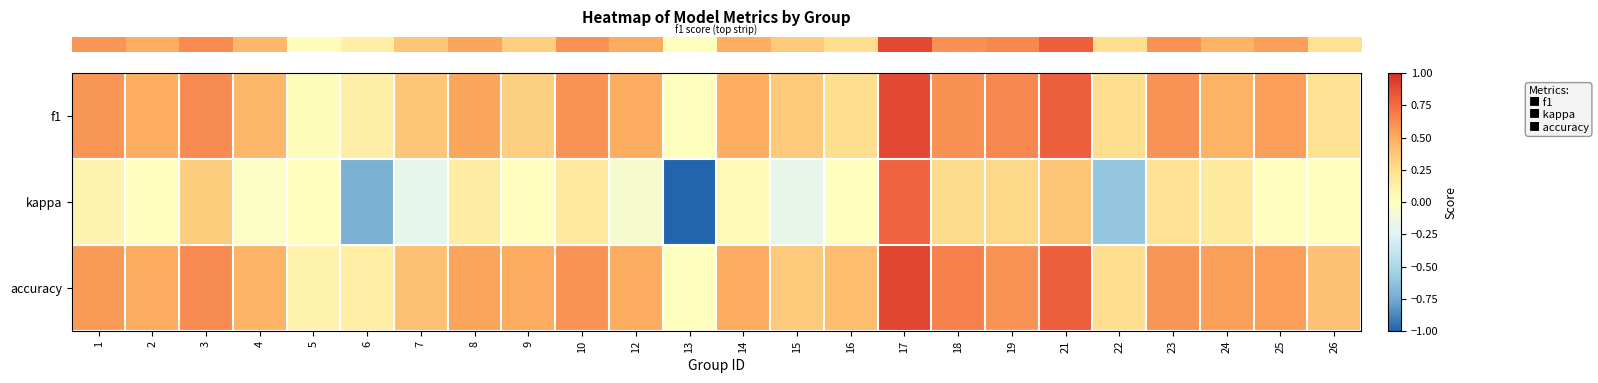

Reading right to left, extract all data points from this chart.

row_0: 26=0.2	25=0.6	24=0.5	23=0.6	22=0.2	21=0.8	19=0.6	18=0.6	17=0.9	16=0.3	15=0.4	14=0.5	13=0.0	12=0.5	10=0.6	9=0.3	8=0.5	7=0.4	6=0.1	5=0.0	4=0.5	3=0.6	2=0.5	1=0.6
row_1: 26=0.0	25=0.0	24=0.2	23=0.2	22=-0.6	21=0.4	19=0.3	18=0.3	17=0.8	16=0.0	15=-0.2	14=0.0	13=-1.0	12=-0.1	10=0.2	9=0.0	8=0.2	7=-0.2	6=-0.7	5=0.0	4=-0.0	3=0.3	2=0.0	1=0.1
row_2: 26=0.4	25=0.6	24=0.6	23=0.6	22=0.2	21=0.8	19=0.6	18=0.7	17=0.9	16=0.4	15=0.4	14=0.5	13=0.0	12=0.5	10=0.6	9=0.5	8=0.5	7=0.4	6=0.1	5=0.1	4=0.5	3=0.6	2=0.5	1=0.6